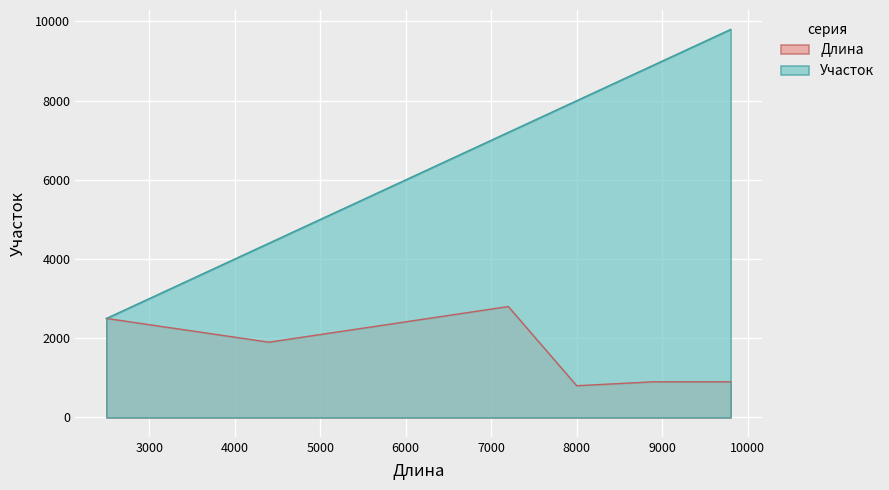

True or false: Длина has a value of 2819 at Лесопарковая - Улица Старокачаловская.

False